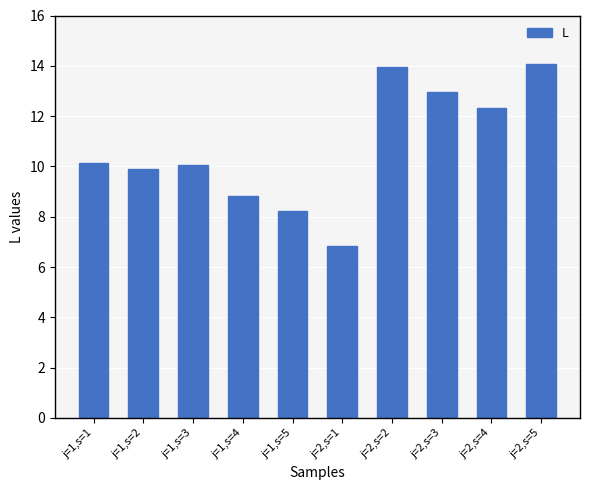

True or false: the data shows 10.9 at j=1,s=5.

False